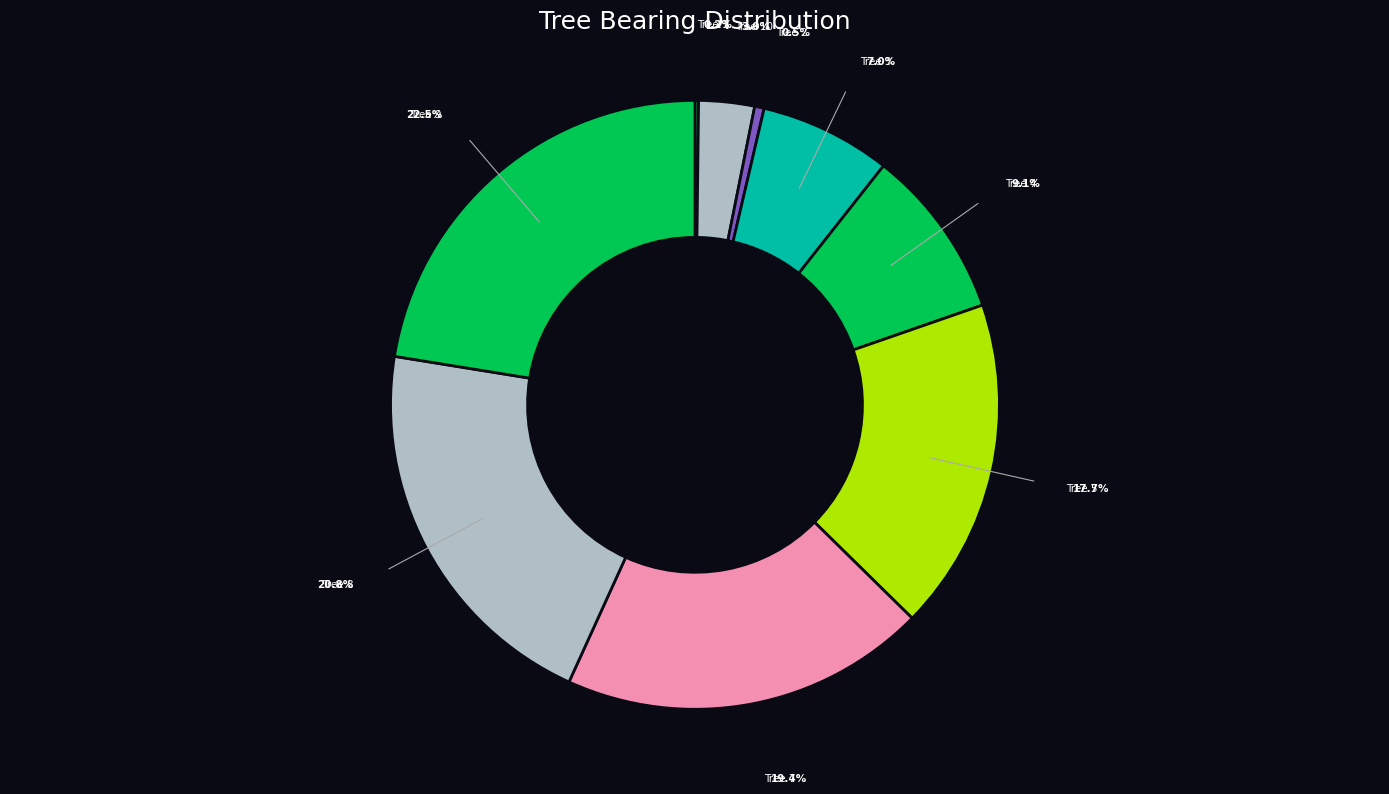

What is the change in value from IFN4_34_411_A_1_4 to IFN4_34_411_A_1_5?

+137